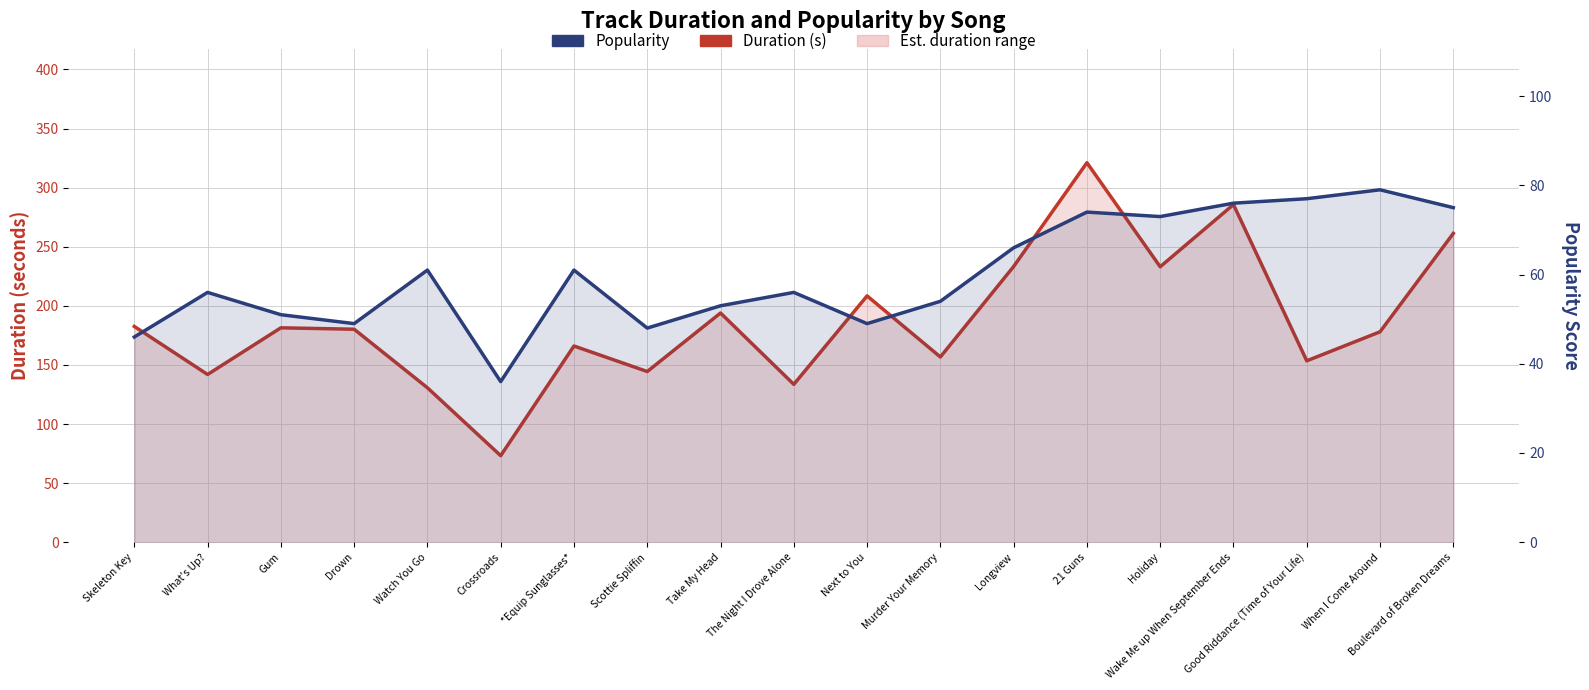

Between Longview and 21 Guns, which is larger?

21 Guns